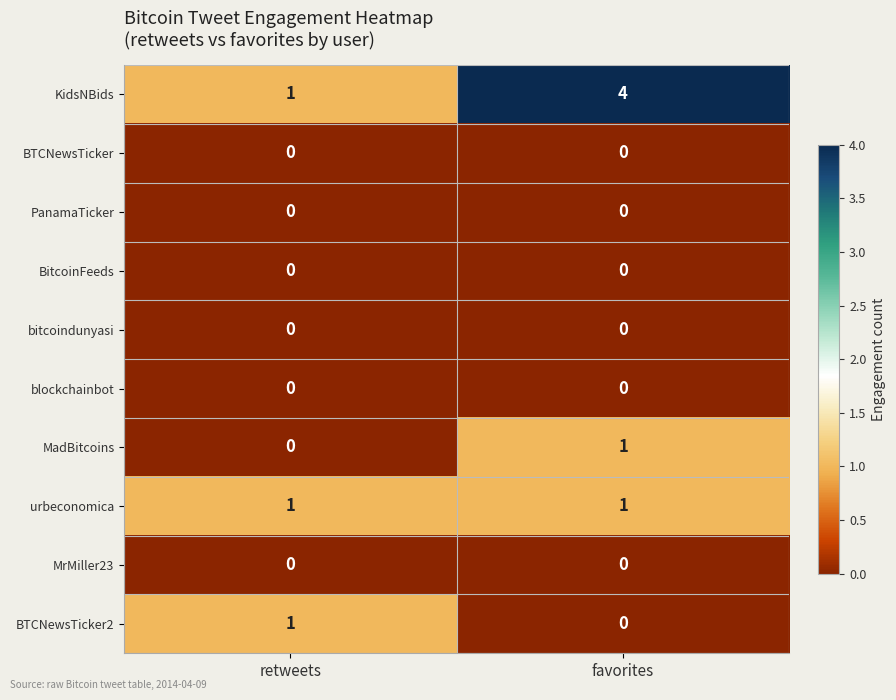

How many values in the BTCNewsTicker2 series are below 1?

1